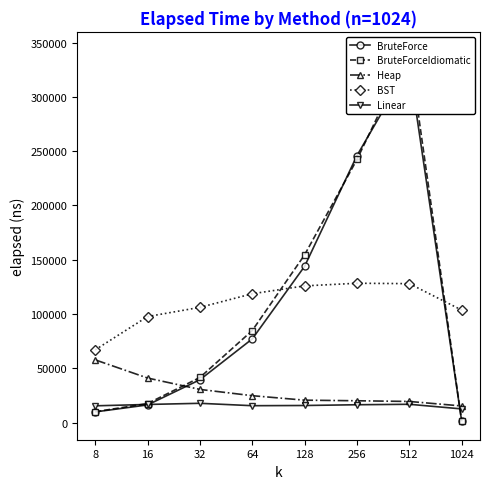

What is the average value of the Heap series?

28762